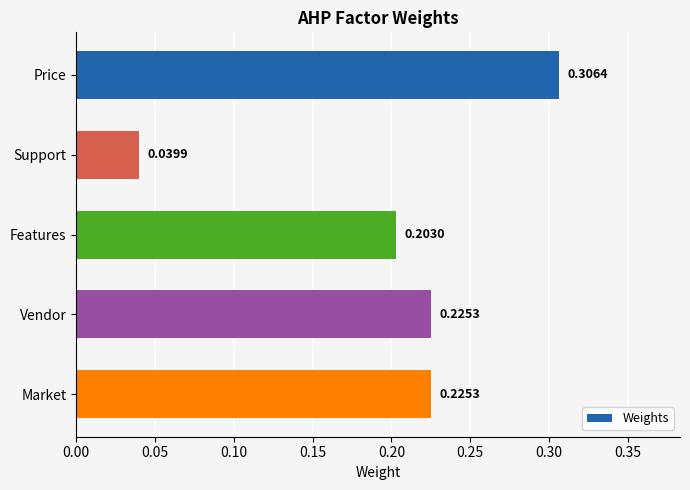

Which label corresponds to the largest value in the chart?

Price